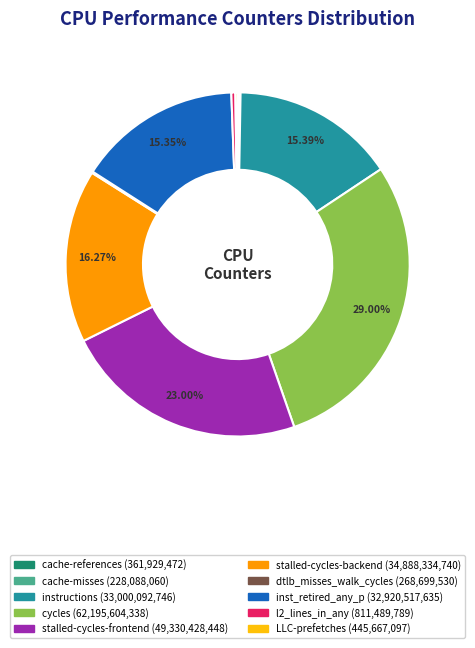

What is the largest slice in the pie chart?

cycles